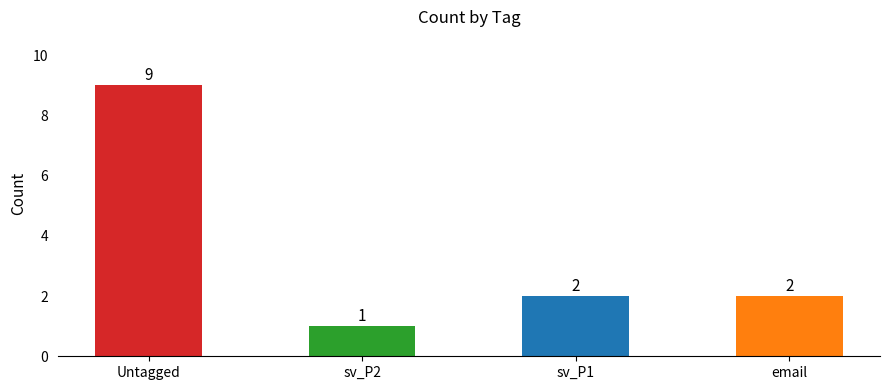

What is the label of the 1st bar from the right?

email